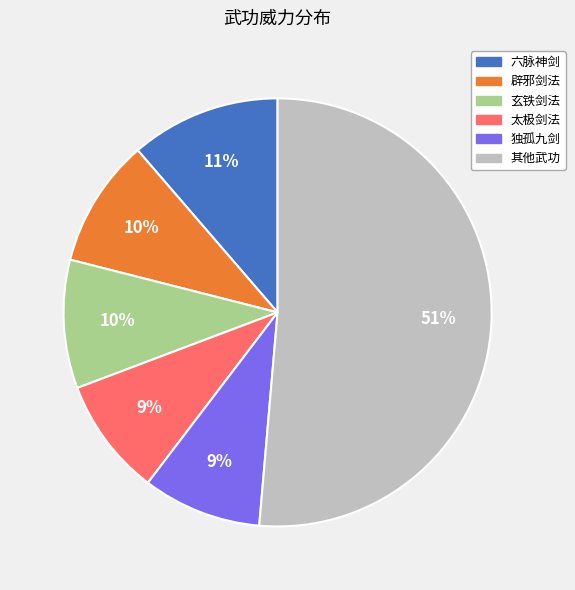

Is there any slice that represents more than half of the pie?

Yes